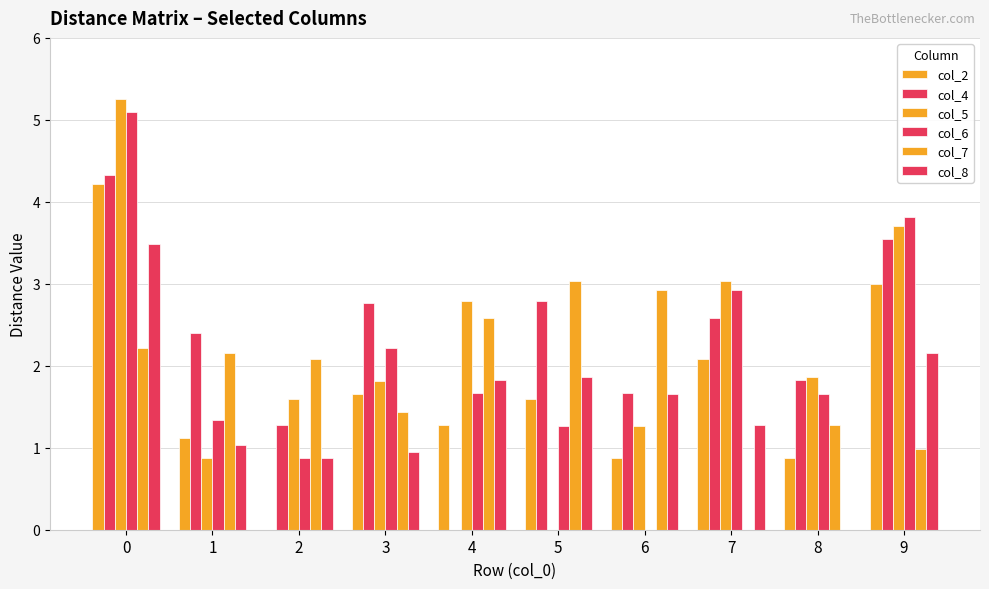

Reading left to right, extract all data points from this chart.

col_2: 4.2	1.1	0.0	1.7	1.3	1.6	0.9	2.1	0.9	3.0
col_4: 4.3	2.4	1.3	2.8	0.0	2.8	1.7	2.6	1.8	3.5
col_5: 5.2	0.9	1.6	1.8	2.8	0.0	1.3	3.0	1.9	3.7
col_6: 5.1	1.3	0.9	2.2	1.7	1.3	0.0	2.9	1.7	3.8
col_7: 2.2	2.2	2.1	1.4	2.6	3.0	2.9	0.0	1.3	1.0
col_8: 3.5	1.0	0.9	0.9	1.8	1.9	1.7	1.3	0.0	2.1